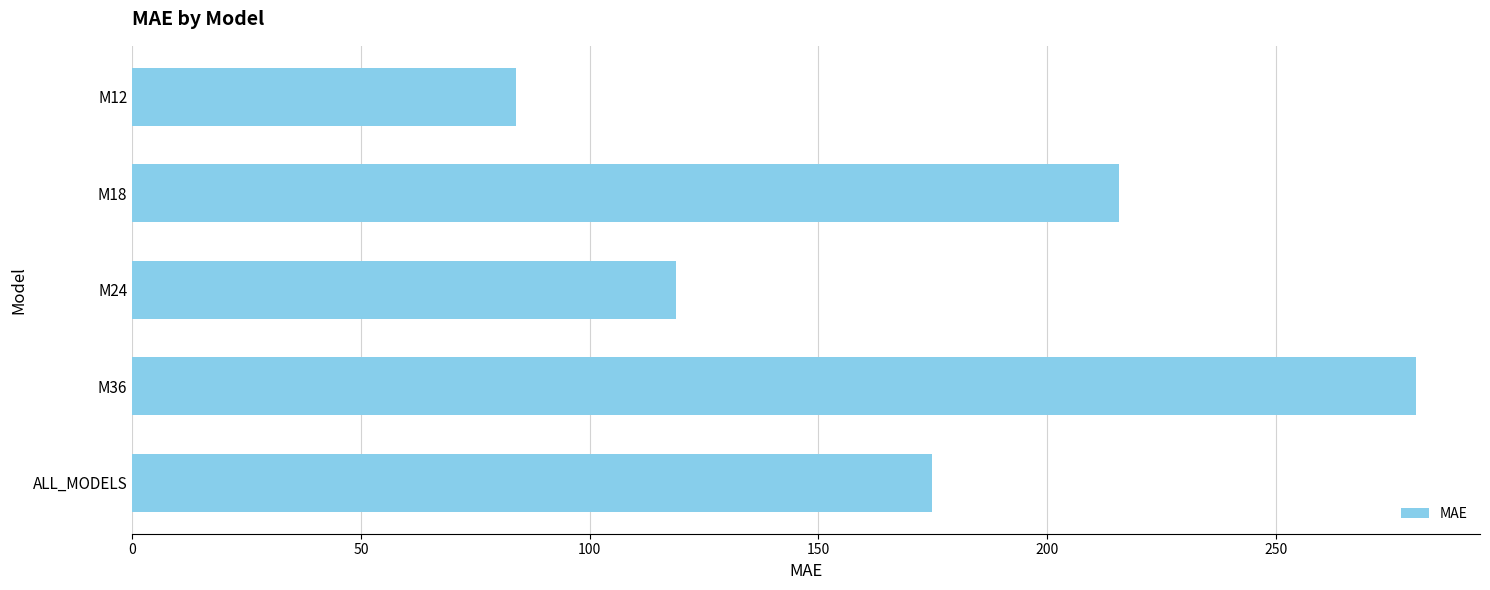

The value at M18 is 49.3. True or false?

False